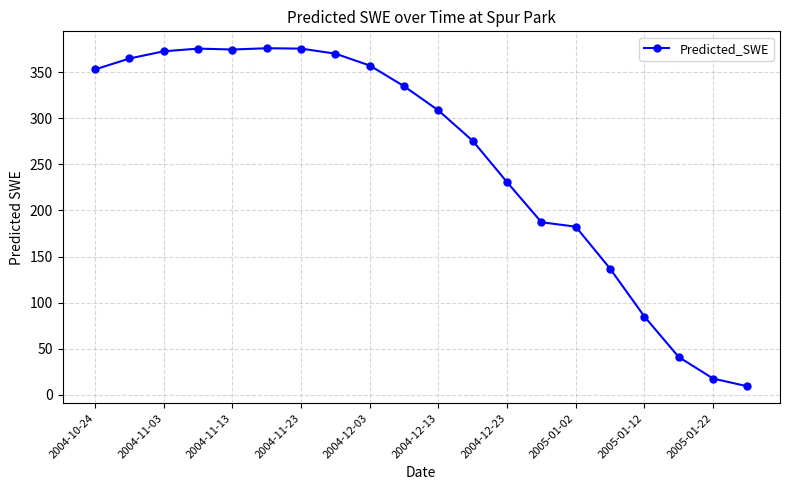

Does the chart display data point markers on the line(s)?

Yes